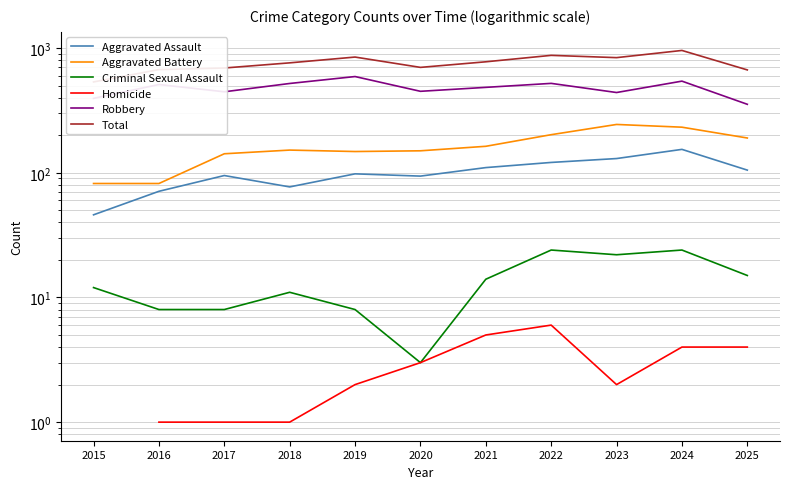

How many values in the Robbery series exceed 484?

5